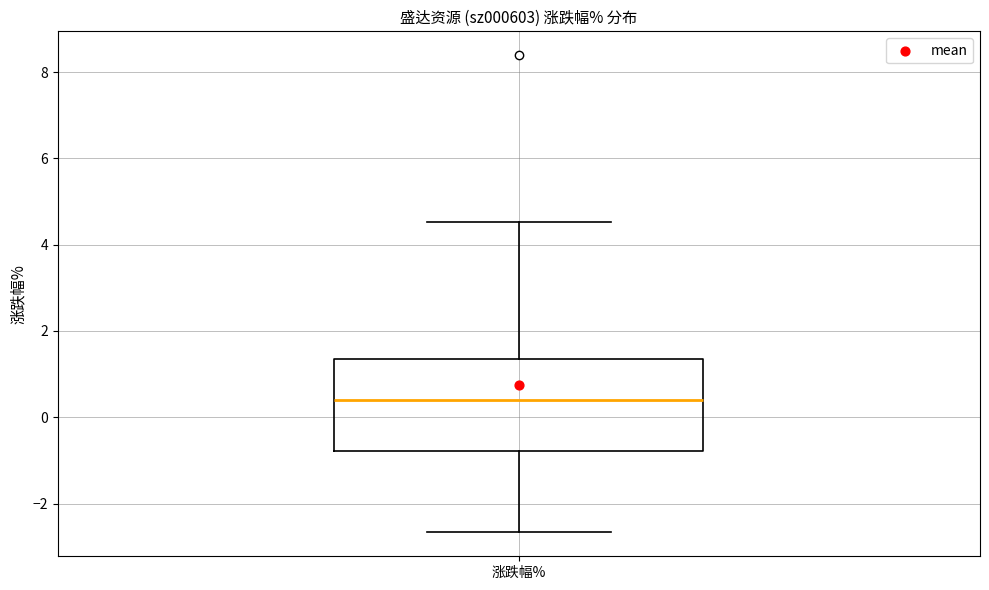

Where does the median line of the box for 涨跌幅% sit on the y-axis? The values are not printed on the chart, so give them approximately, as read against the axis.

0.4